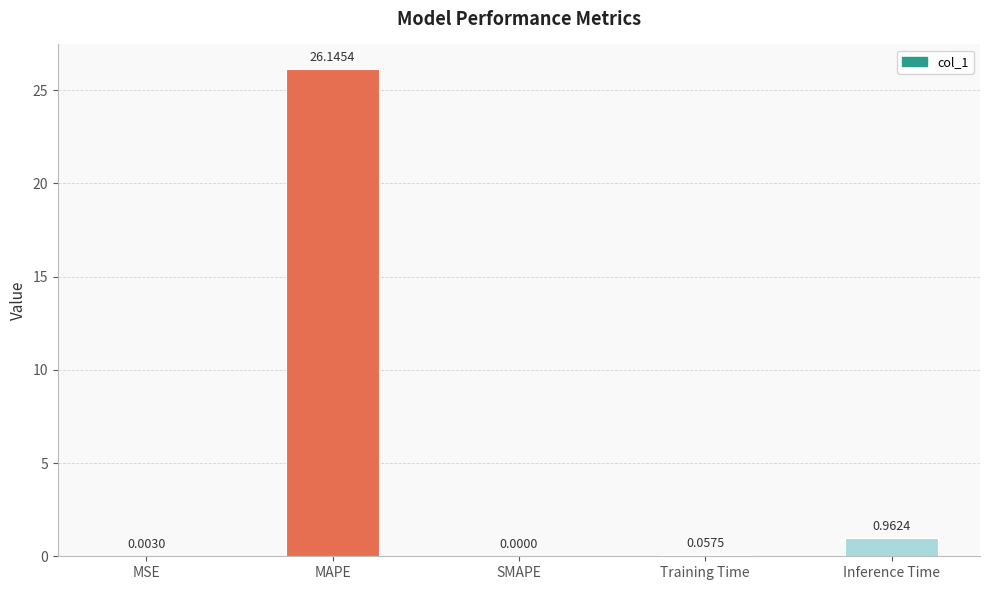

How many positive values are there?

4